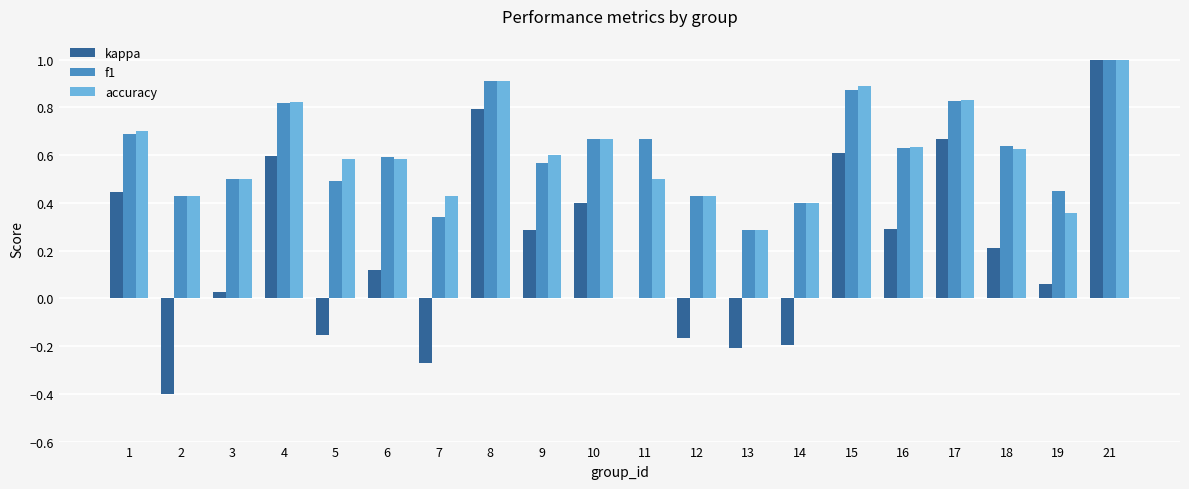

What is the sum of all f1 values?

12.2